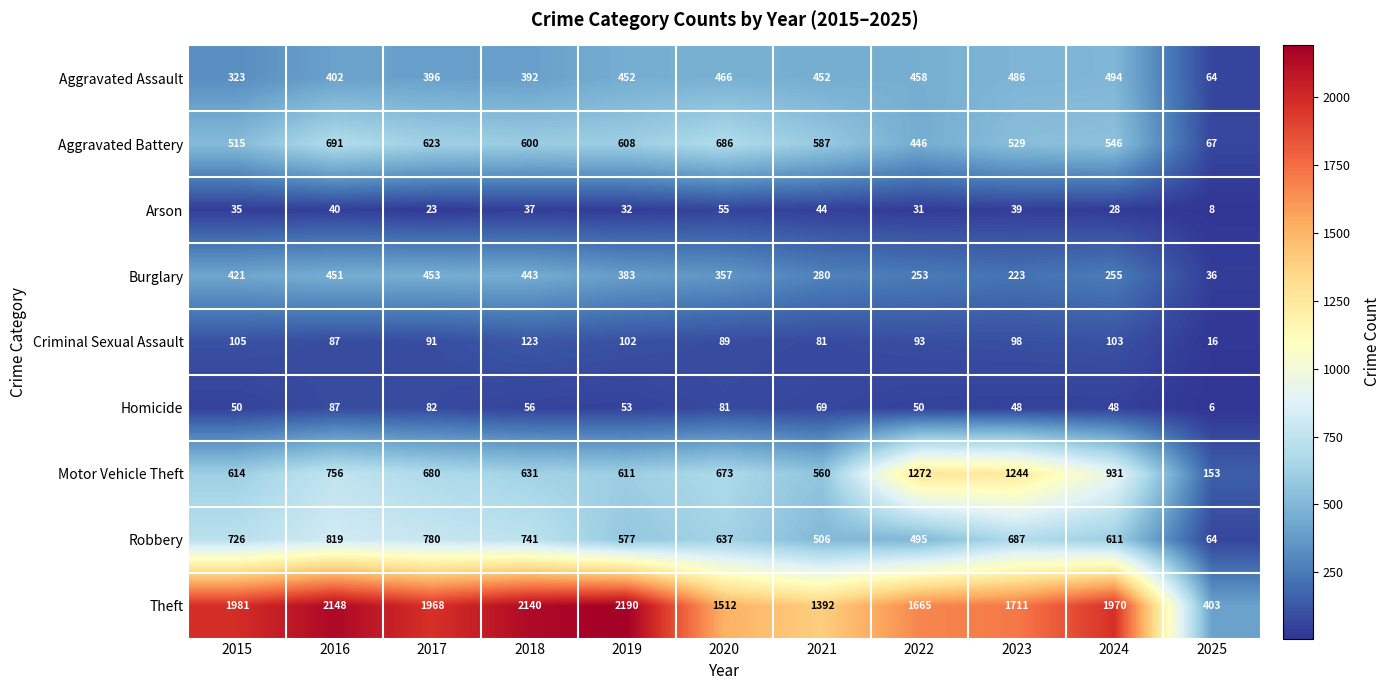

Which series has the widest spread of values?

Theft